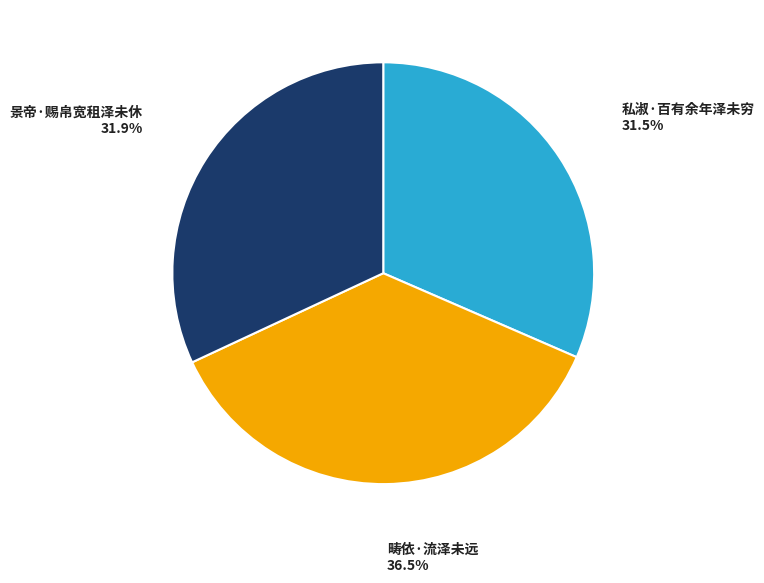

Count the number of slices in the pie.

3